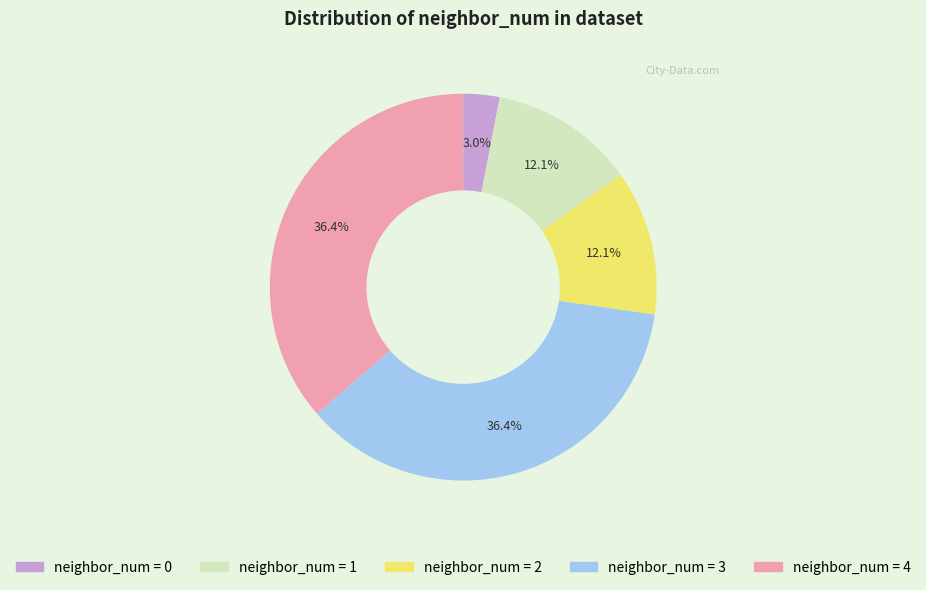

Is there any slice that represents more than half of the pie?

No